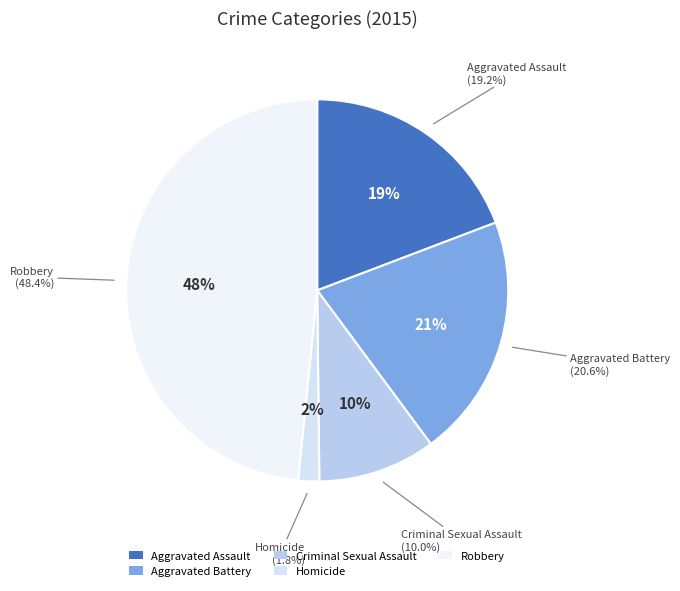

To the nearest percent, what portion does Criminal Sexual Assault represent?

10%